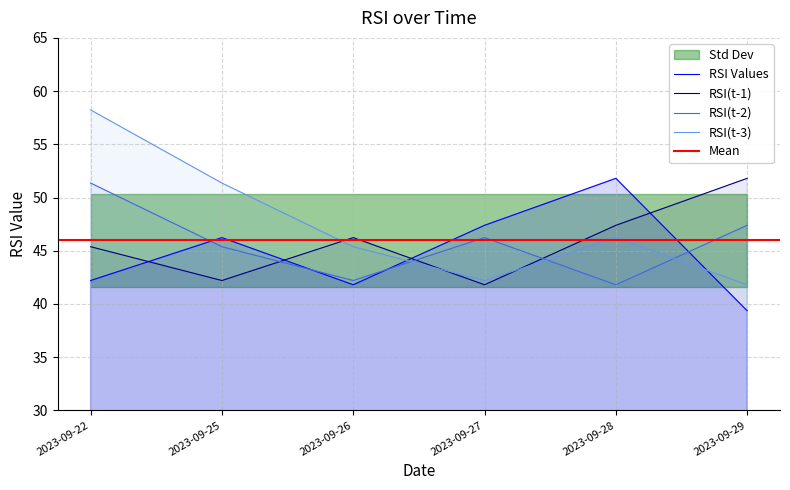

True or false: RSI(t-2) has a value of 46.2 at 2023-09-27.

True